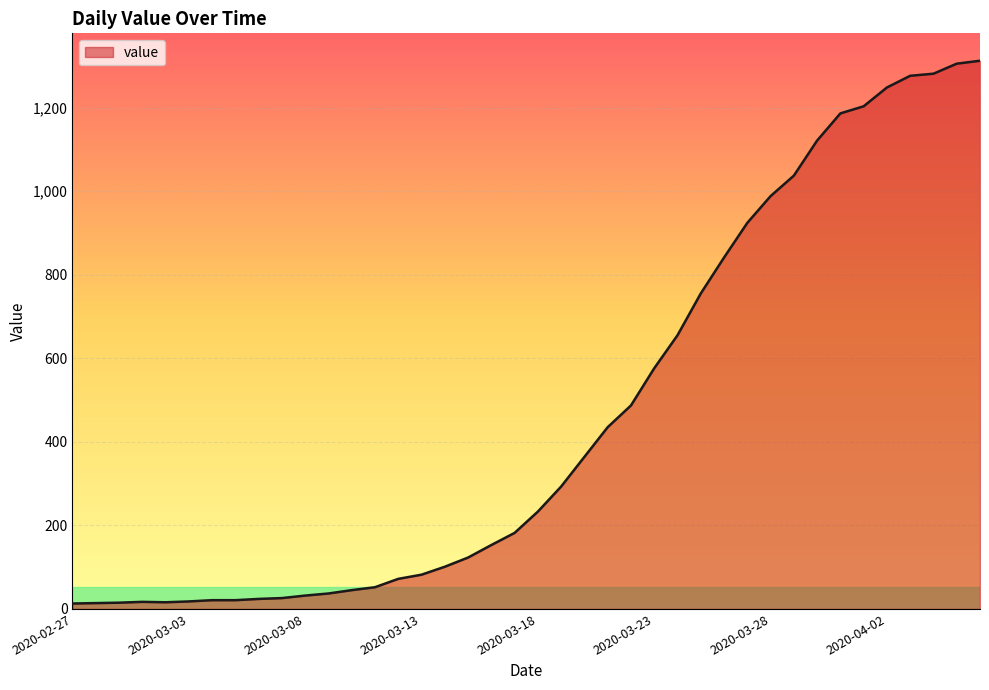

Count the number of categories in the chart.

40